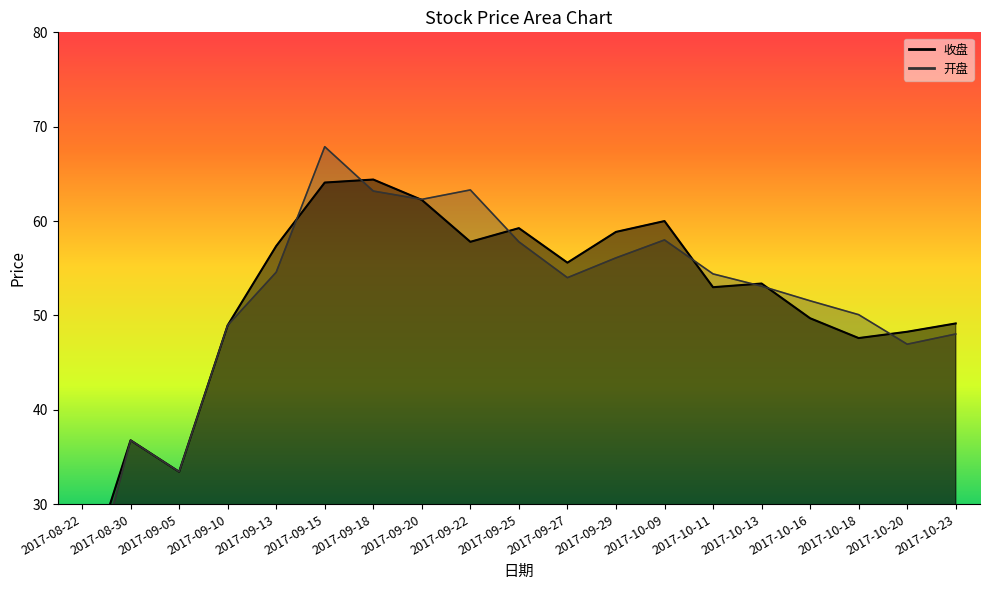

Where do 开盘 and 收盘 first cross each other?

2017-09-13 and 2017-09-15